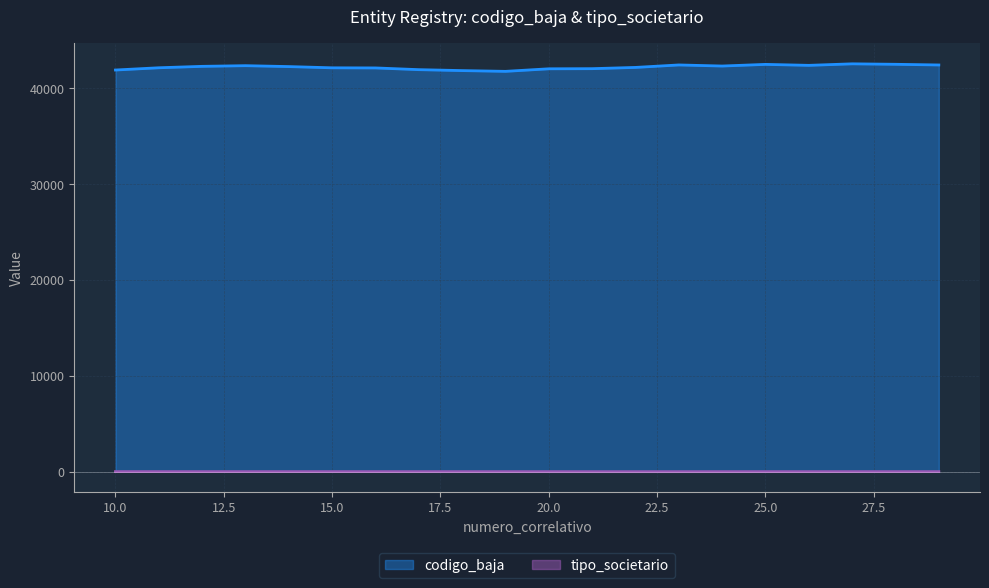

What is the sum of all tipo_societario values?

148